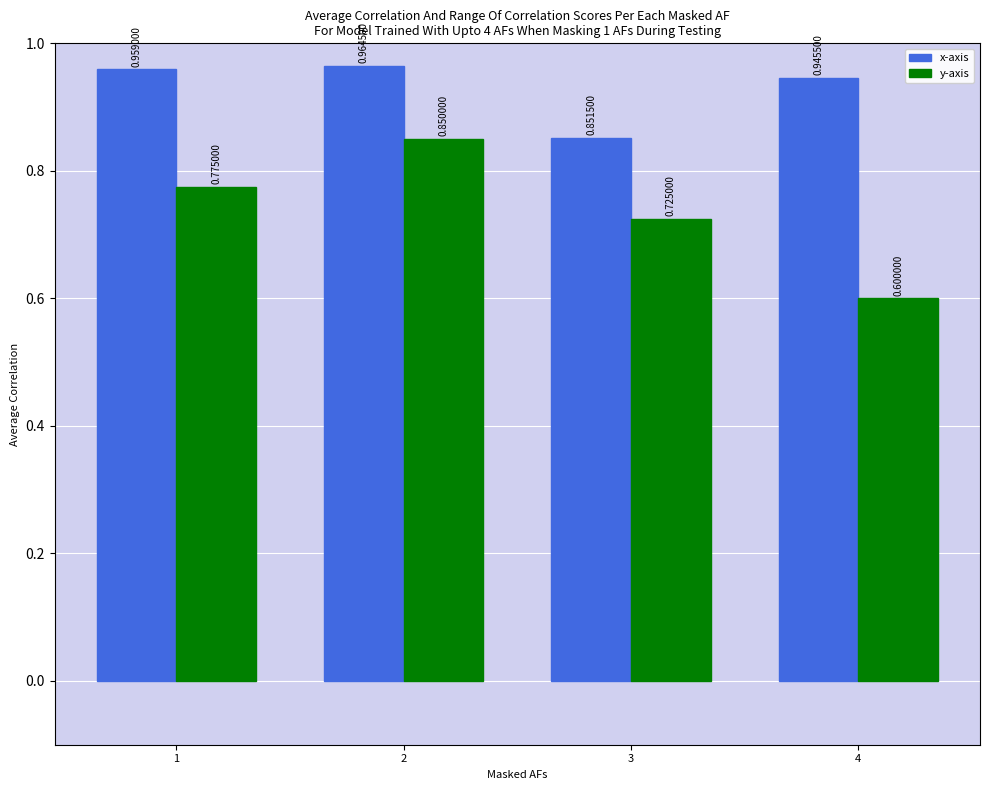

List the series in order of their overall mean, lowest first.

y-axis, x-axis